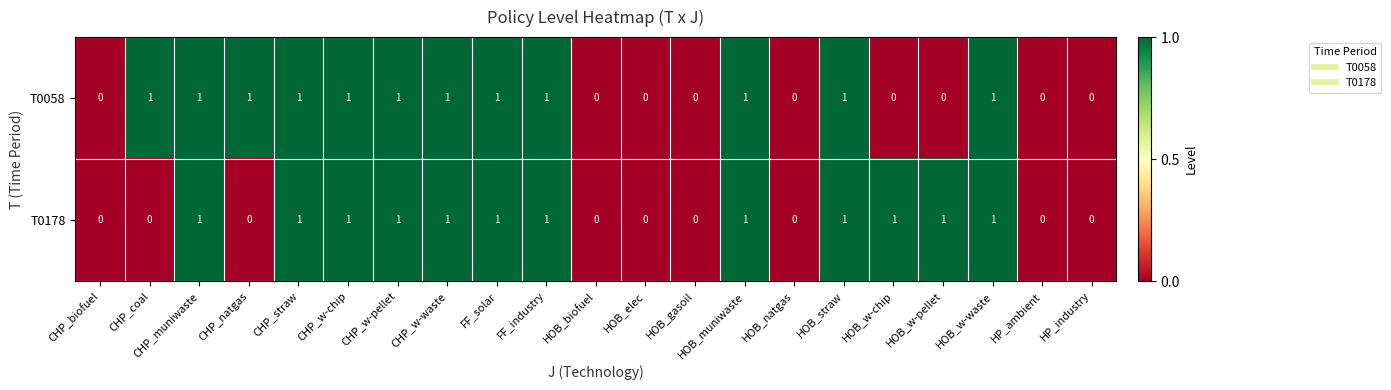

Count the T0058 values in the range 0 to 1.

21